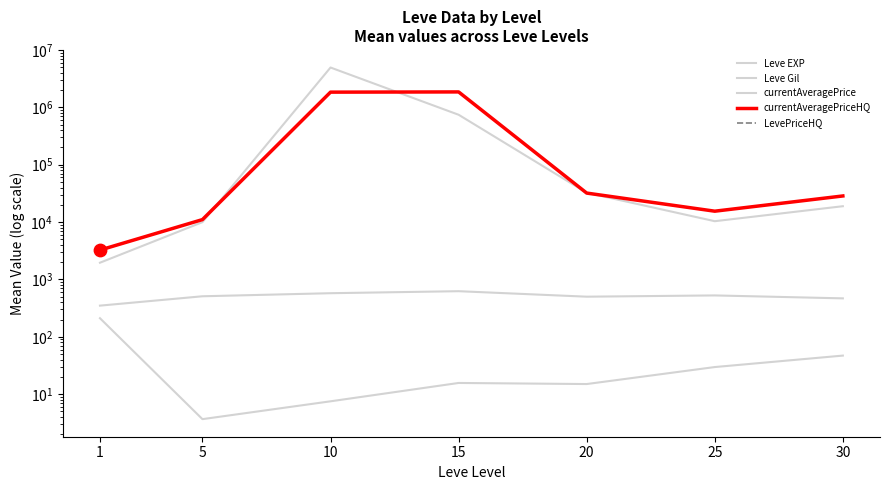

Which series has the largest Y range (max minus min)?

currentAveragePrice